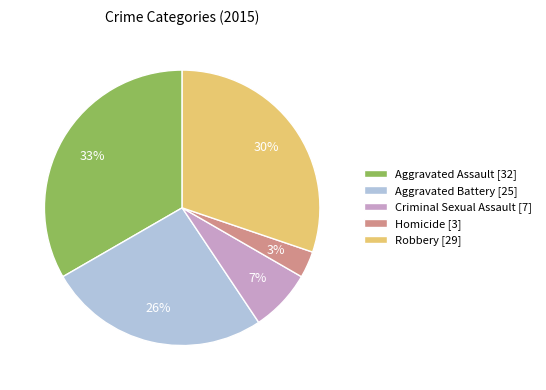

Rank the categories by value from highest to lowest.

Aggravated Assault, Robbery, Aggravated Battery, Criminal Sexual Assault, Homicide